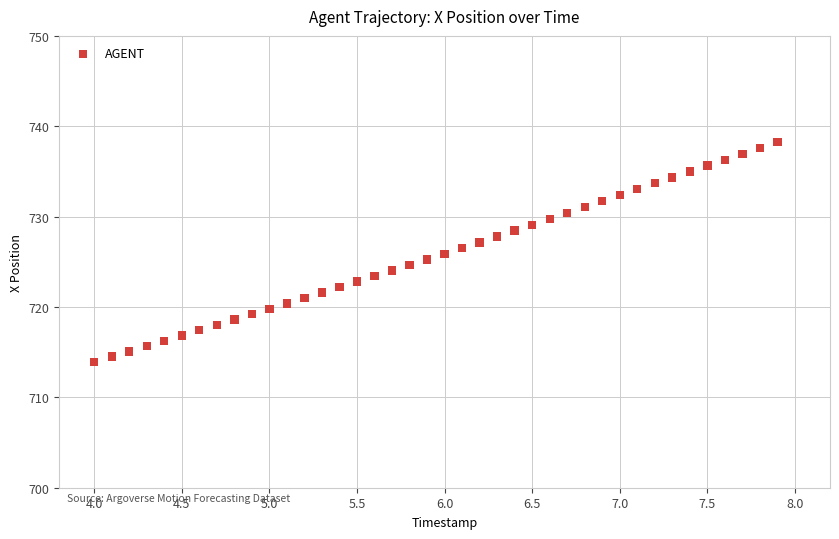

What is the range of Y values (max minus min)?

24.3